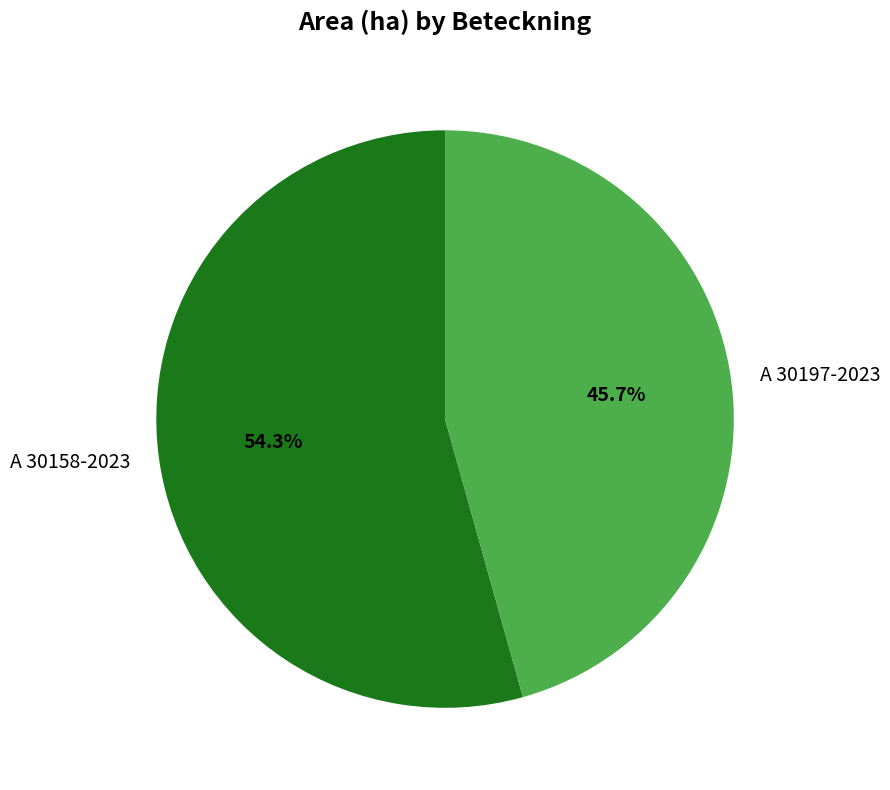

To the nearest percent, what portion does A 30158-2023 represent?

54%